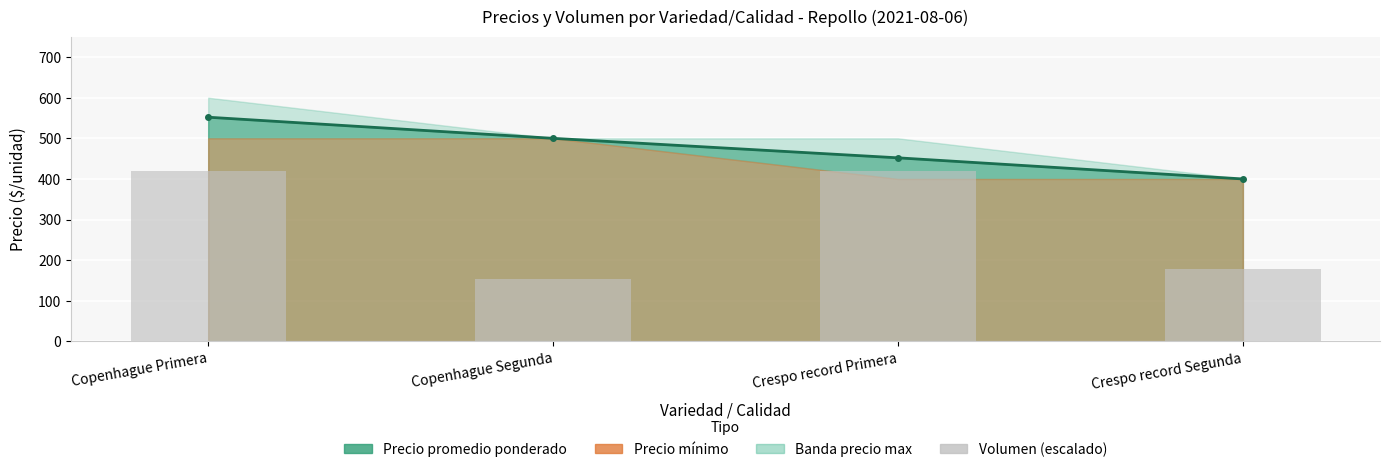

Which has a higher value, Copenhague Primera or Crespo record Segunda?

Copenhague Primera